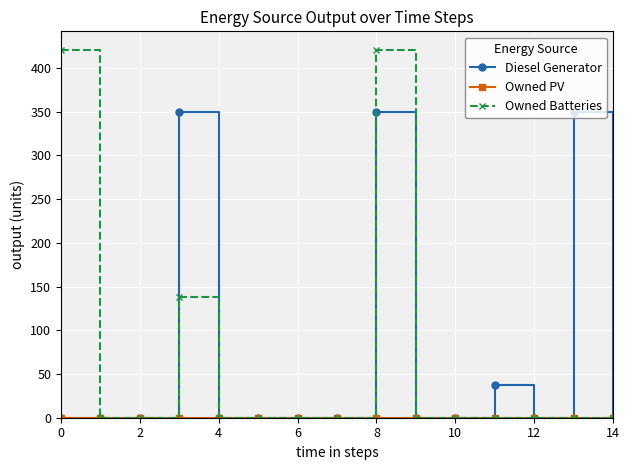

Which series has the widest spread of values?

Owned Batteries